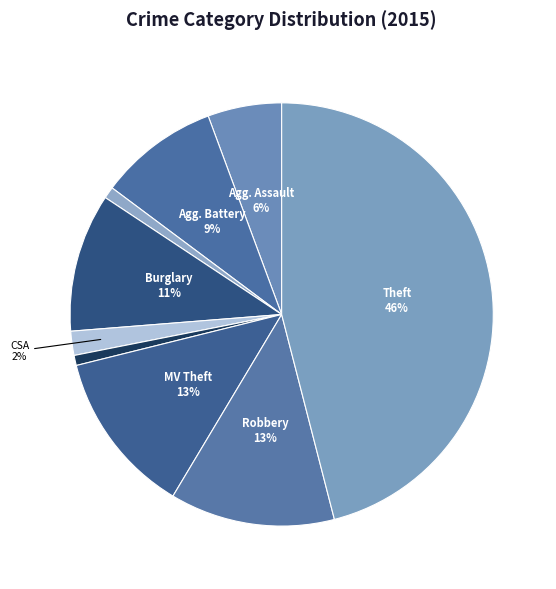

Count the number of slices in the pie.

9